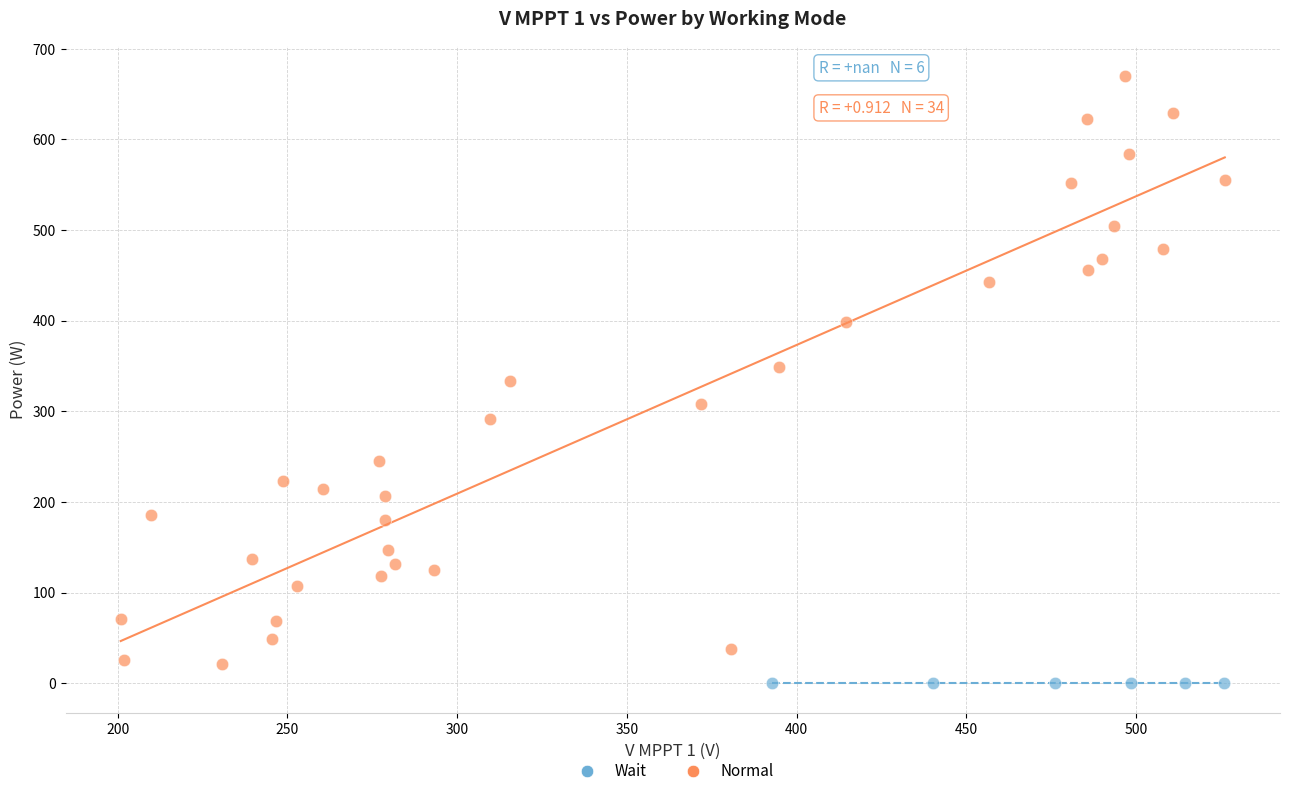

Which series contains the highest Y value?

Normal